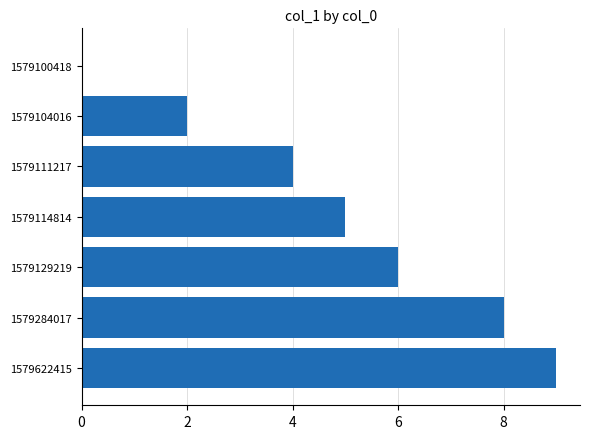

What is the sum of all values?

34